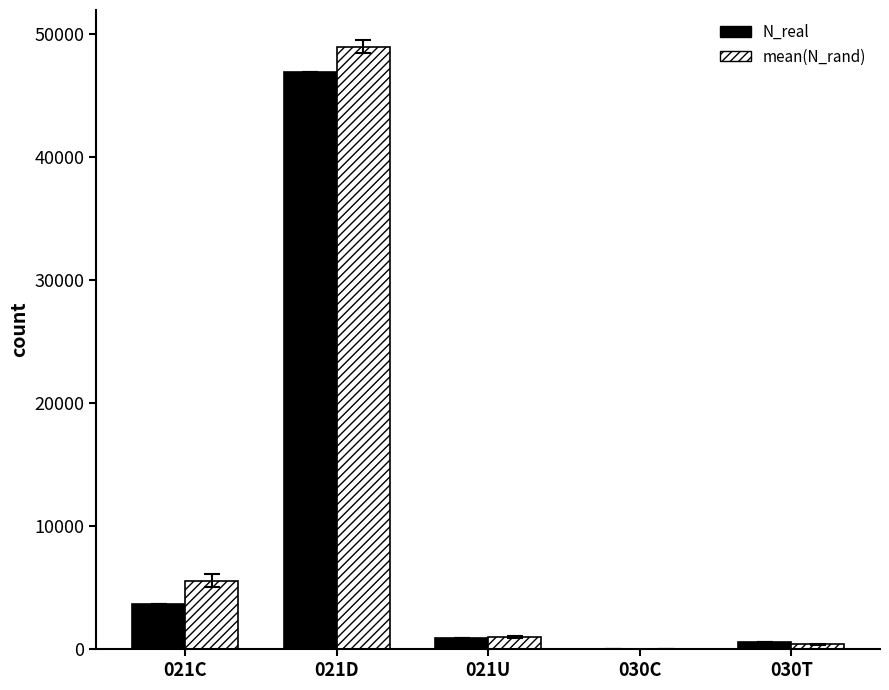

Reading left to right, list all the values displayed in this chart.

N_real: 3678.0	46901.0	883.0	6.0	612.0
mean(N_rand): 5581.3	48956.1	987.5	24.1	385.5